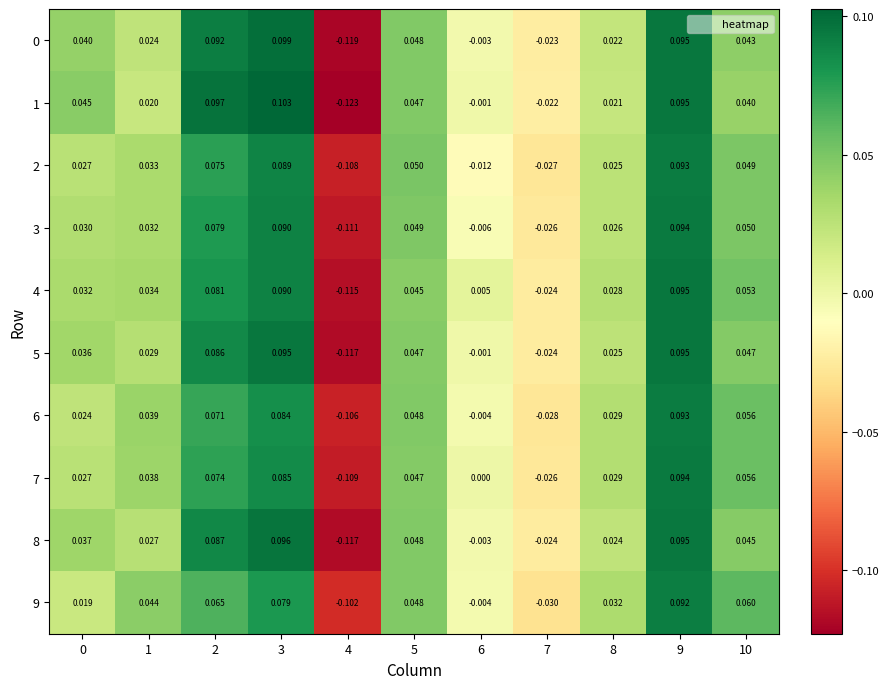

How many distinct data groups are displayed?

10